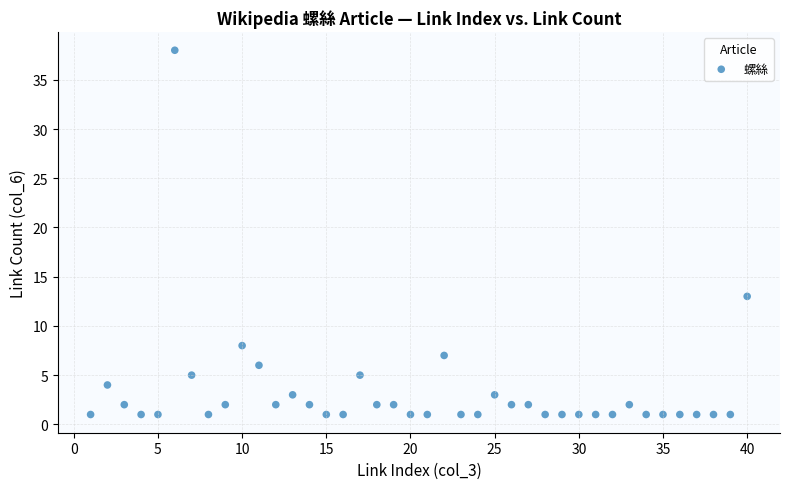

What is the range of X values (max minus min)?

39